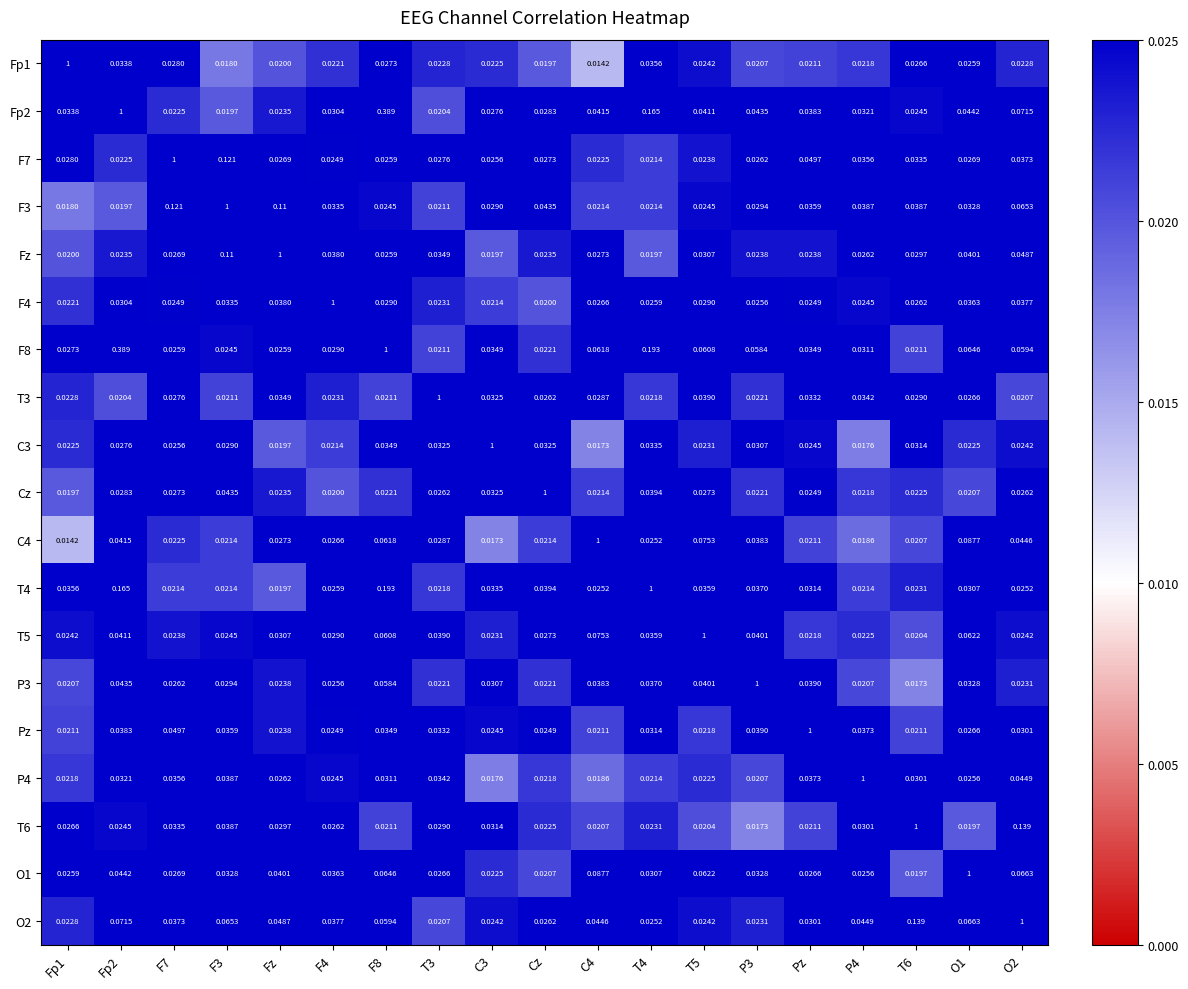

Where is T4 nearest to the value 0?

Fz